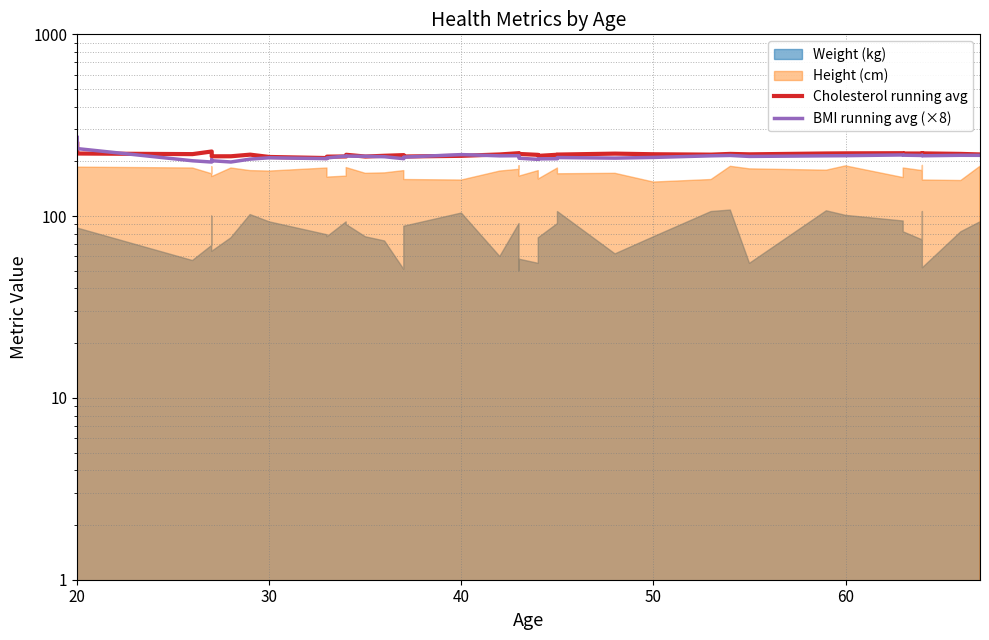

How many interior local peaks does the BMI running avg (×8) series have?

10